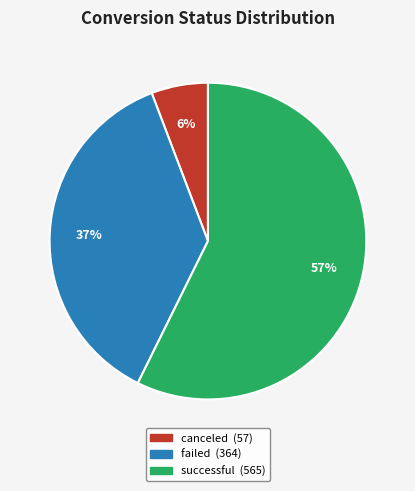

How many slices are in this pie chart?

3